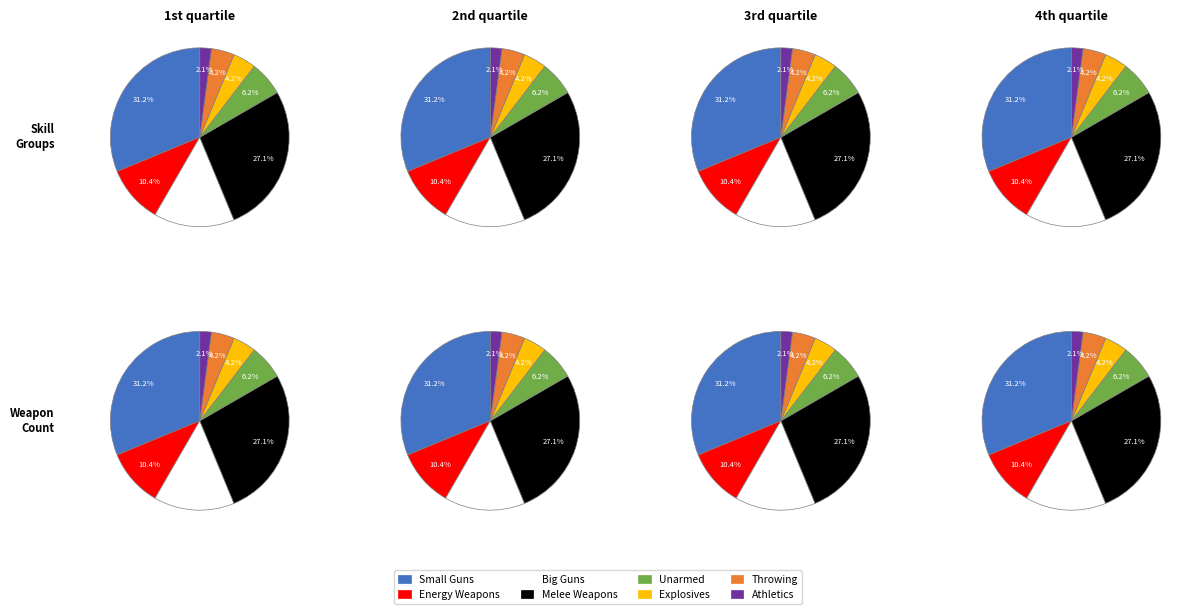

Is there a majority slice in this chart?

No